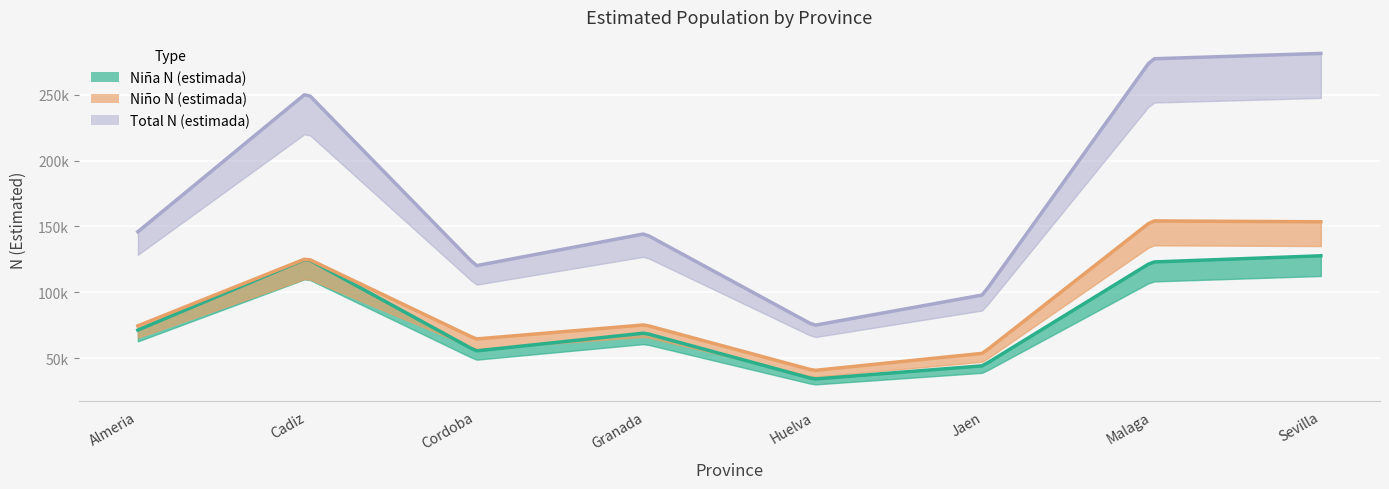

In Total N (estimada), how many points are higher than both neighbors (excluding endpoints)?

2